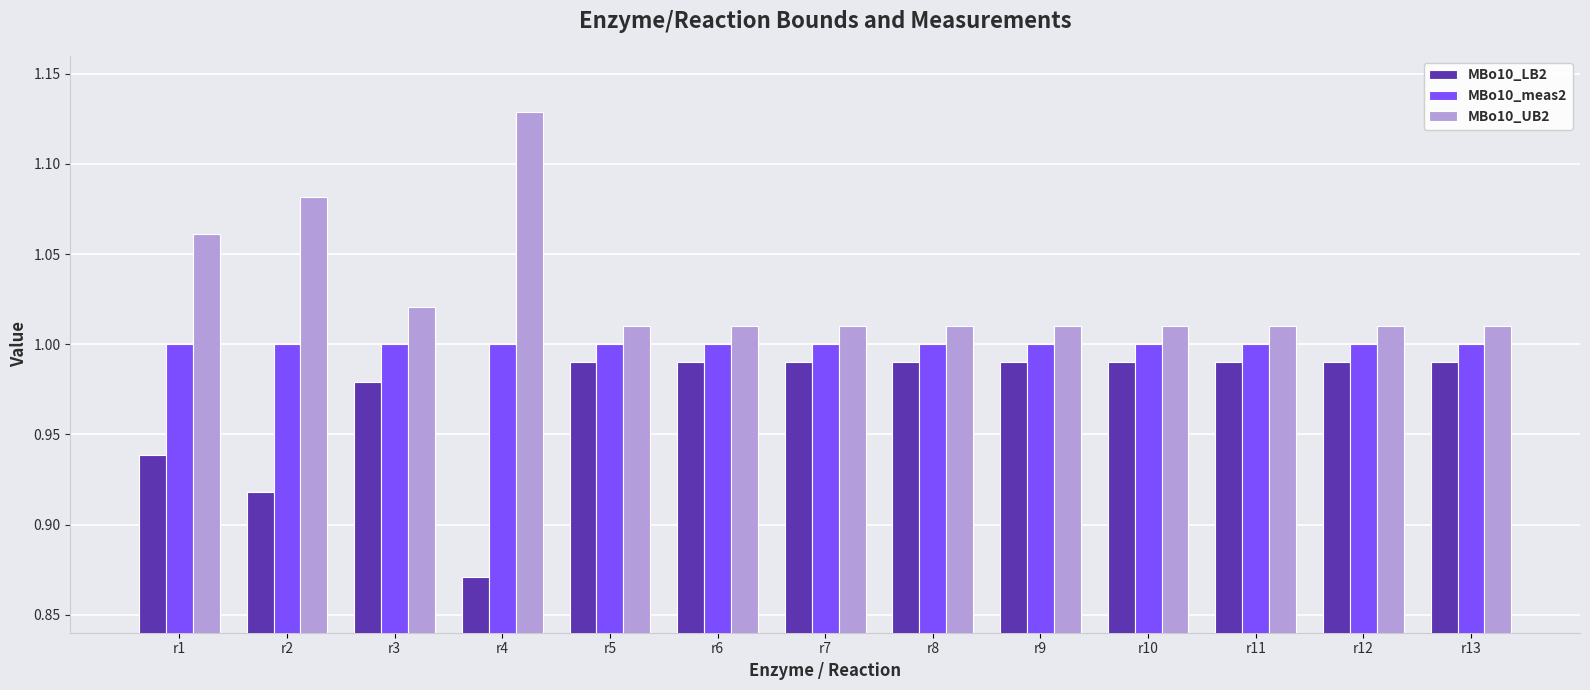

Rank the series by their maximum value, from lowest to highest.

MBo10_LB2, MBo10_meas2, MBo10_UB2